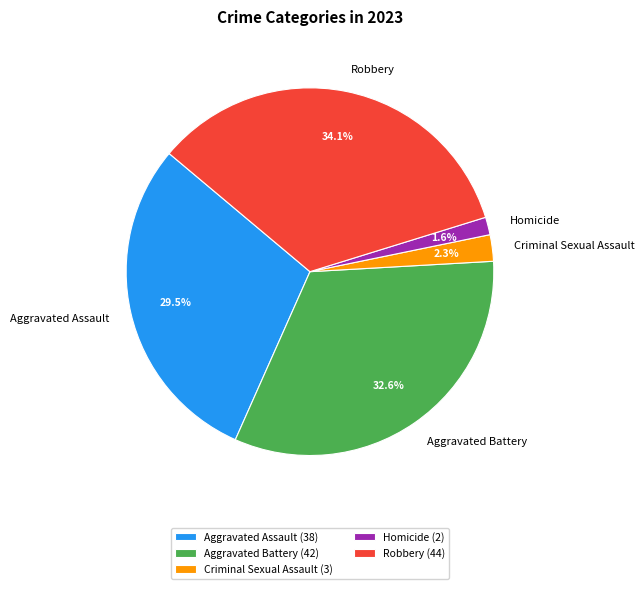

Between Aggravated Assault and Aggravated Battery, which is larger?

Aggravated Battery